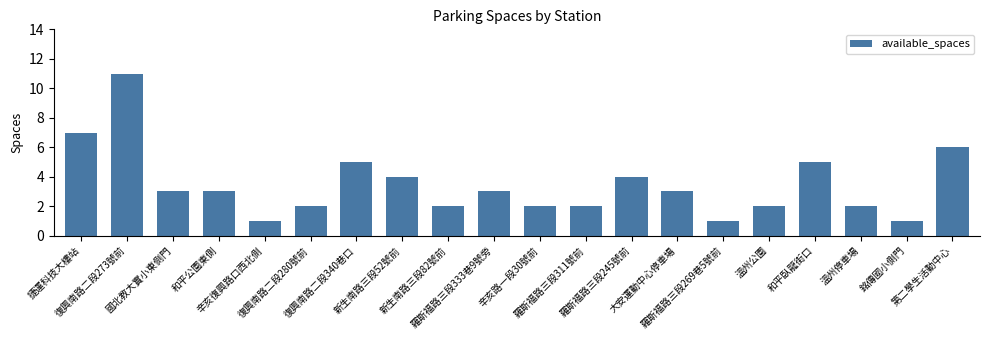

The chart shows a value of 1 at 溫州公園. True or false?

False